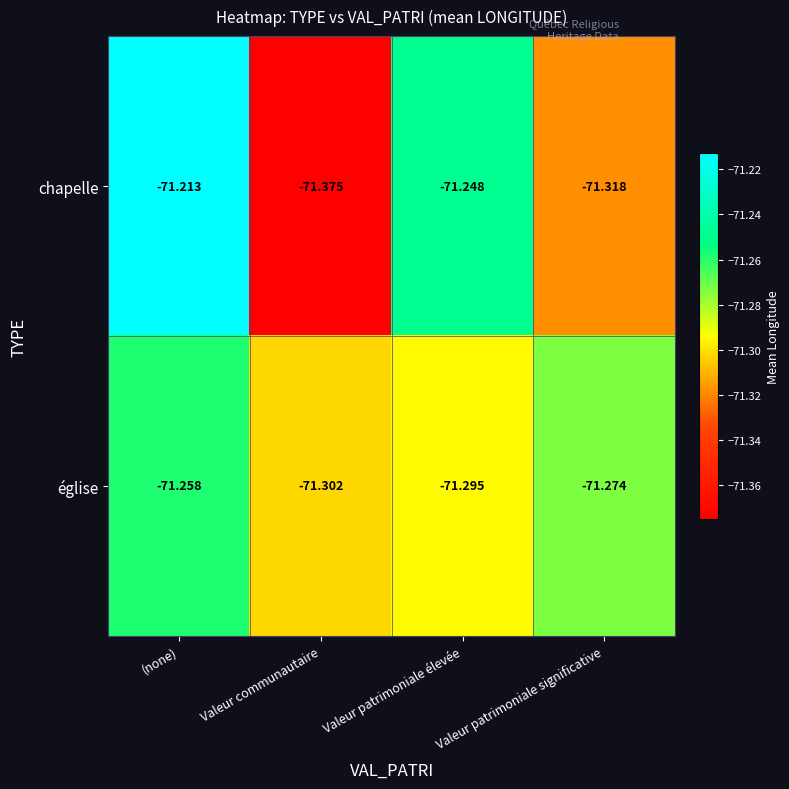

Rank the series by their average value, from lowest to highest.

chapelle, église